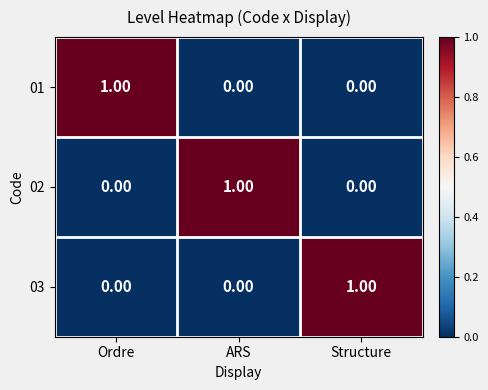

At how many categories does at least one series exceed 0?

3